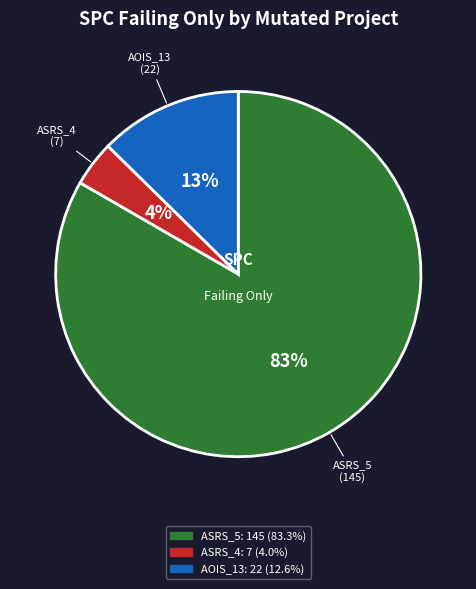

Which has a higher value, AOIS_13 or ASRS_5?

ASRS_5